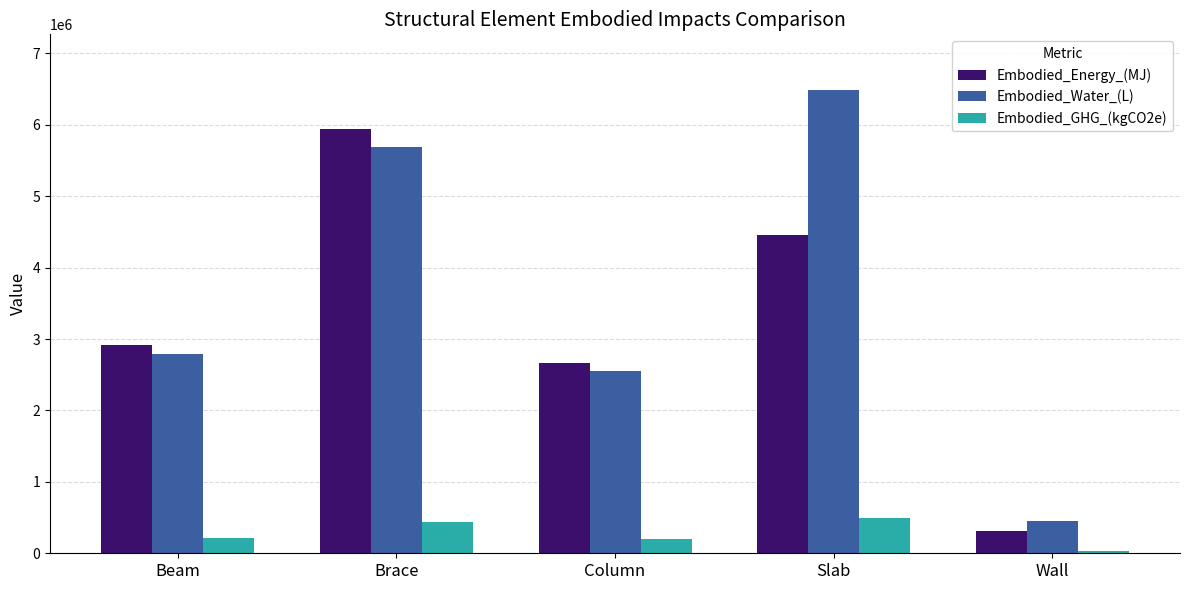

What are all the series names shown in the legend?

Embodied_Energy_(MJ), Embodied_Water_(L), Embodied_GHG_(kgCO2e)